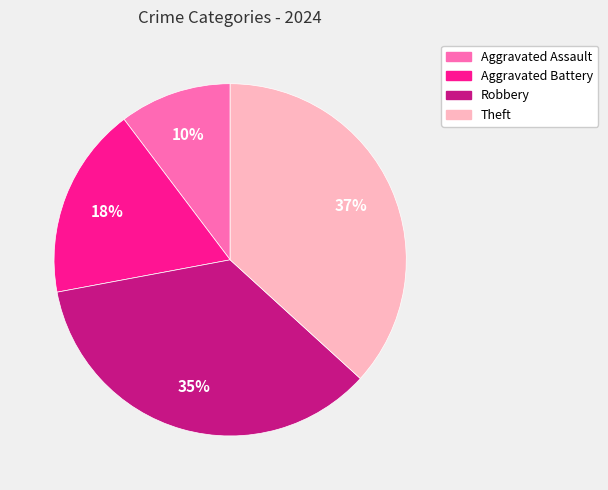

To the nearest percent, what is the average slice percentage?

25%